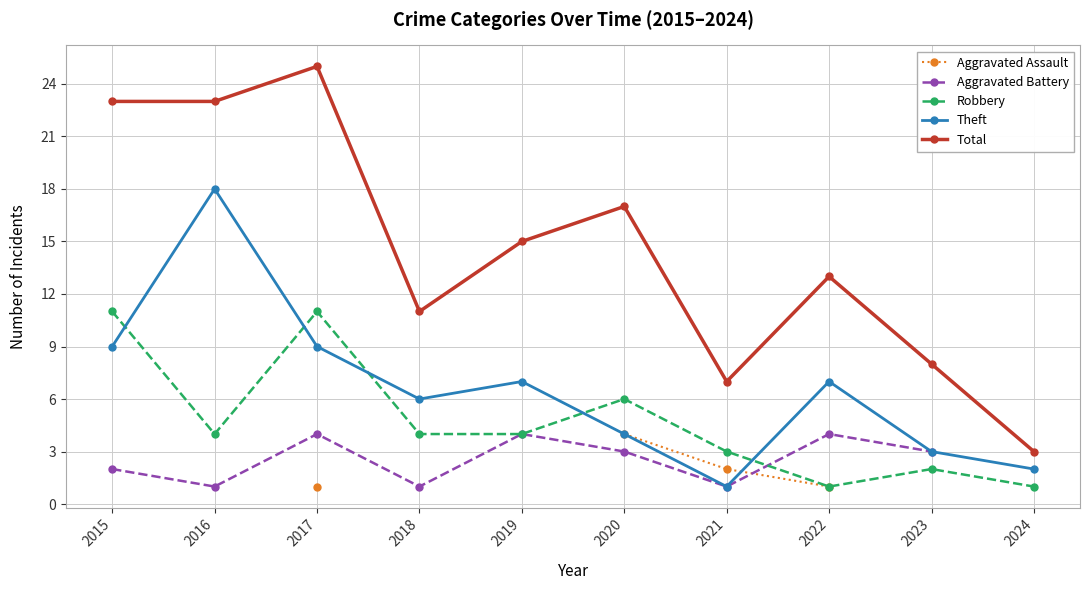

True or false: Total and Aggravated Battery intersect in this chart.

False